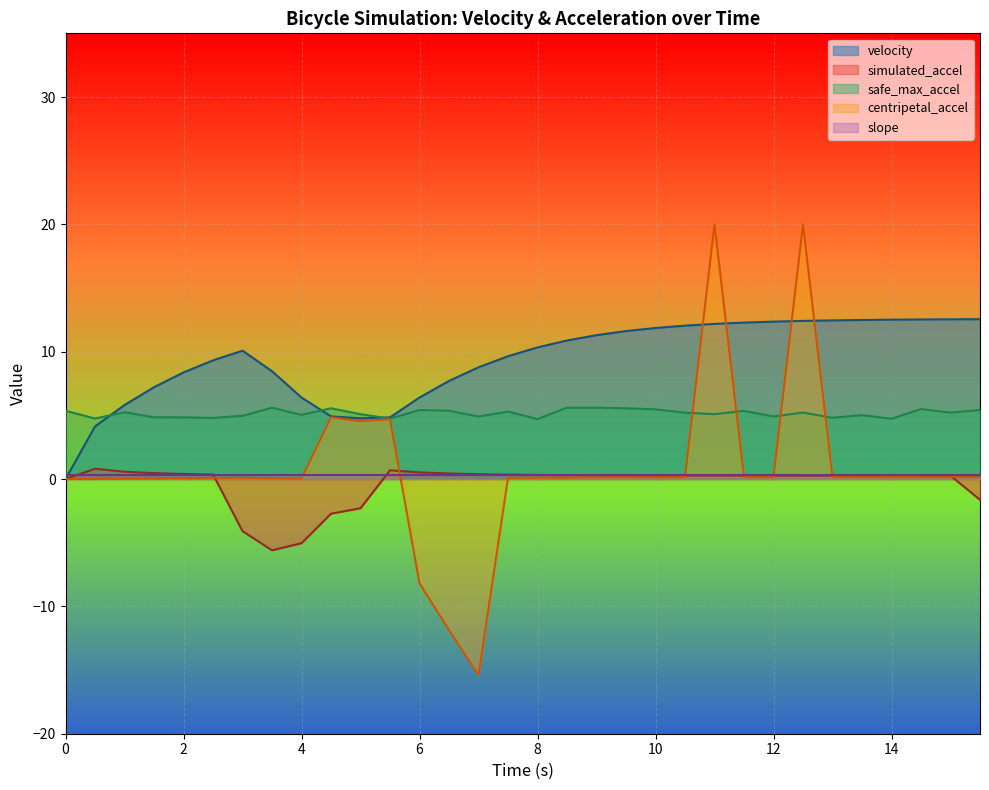

True or false: velocity has more than 1 points higher than both neighbors.

False